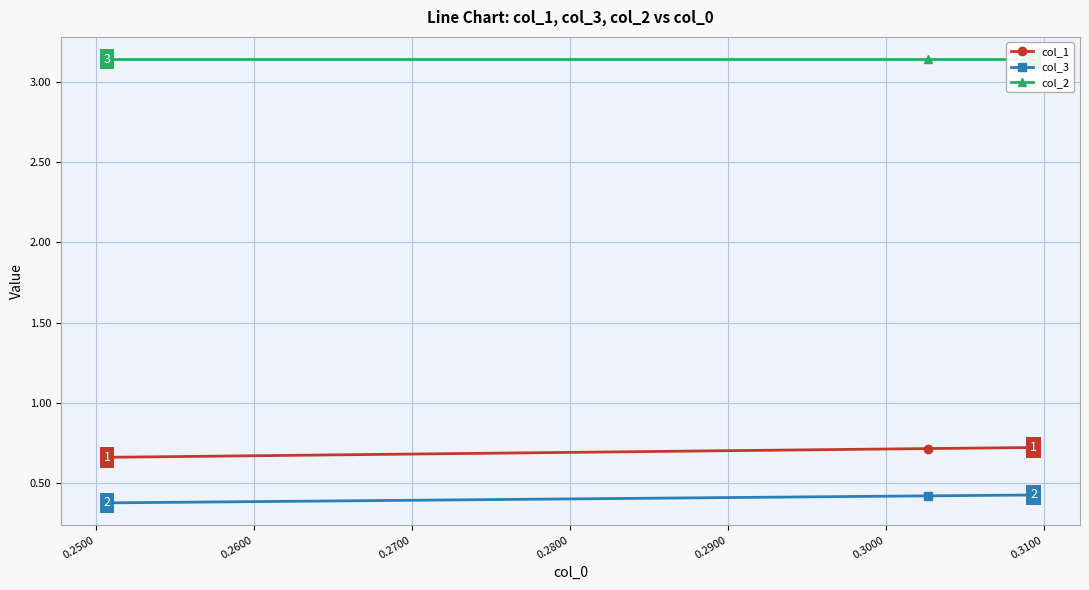

What is the difference between the maximum and minimum values in the col_1 series?

0.1